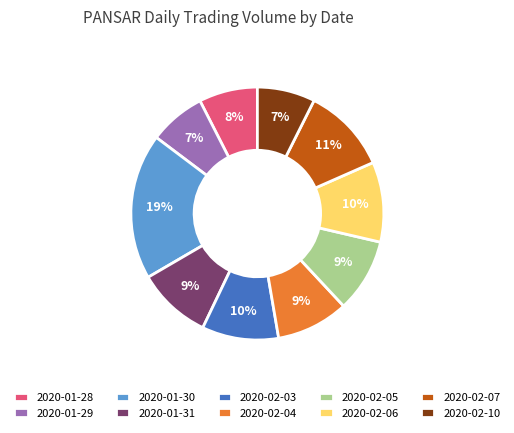

Is the sum of 2020-01-31 and 2020-01-30 greater than half?

No